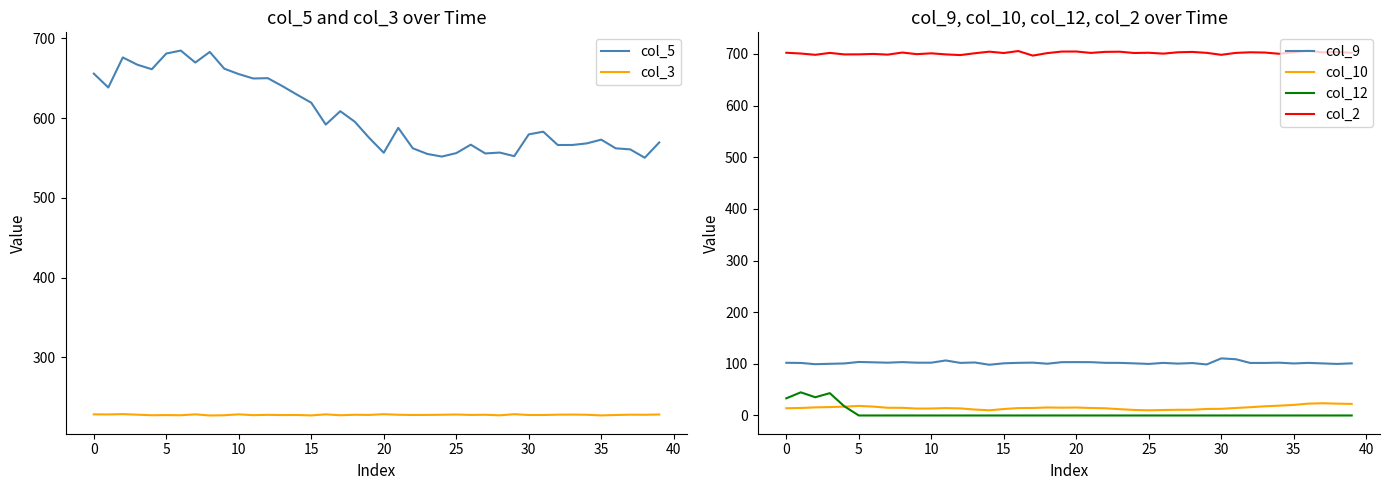

What is the sum of all col_9 values?

4080.2